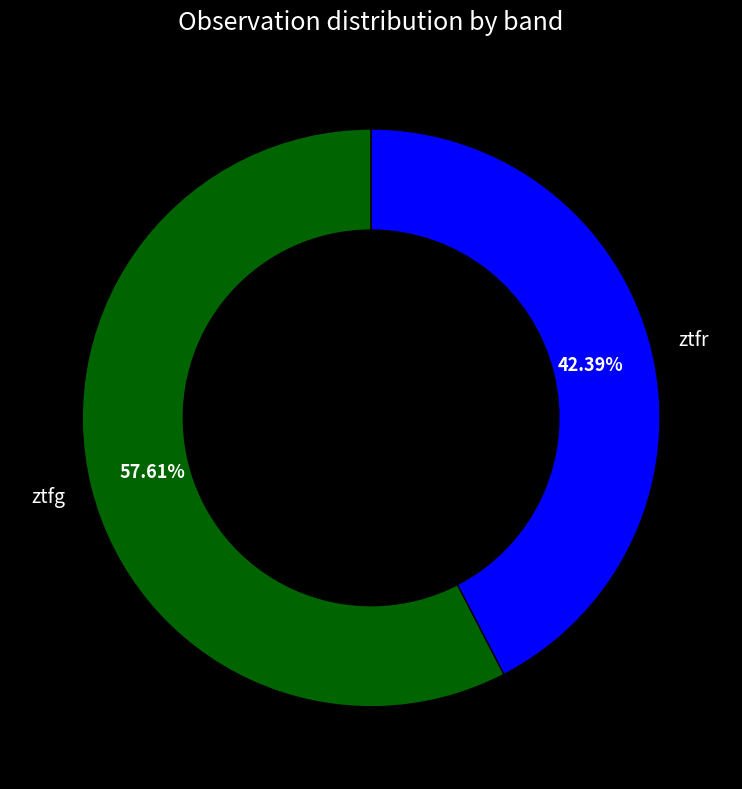

To the nearest percent, what is the average slice percentage?

50%